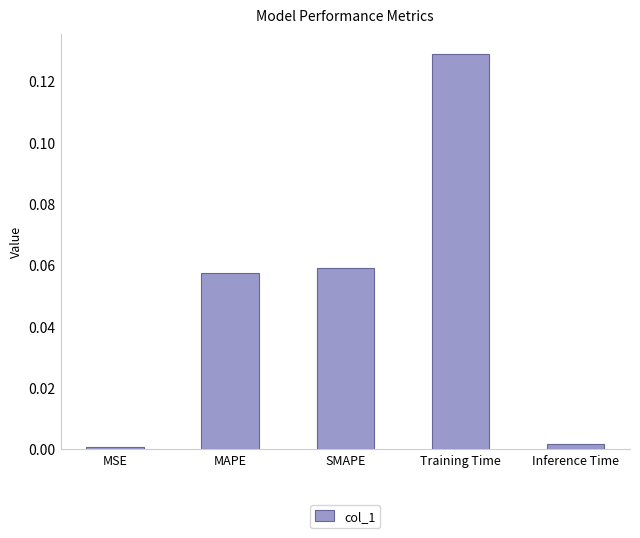

Between MAPE and SMAPE, which is larger?

SMAPE